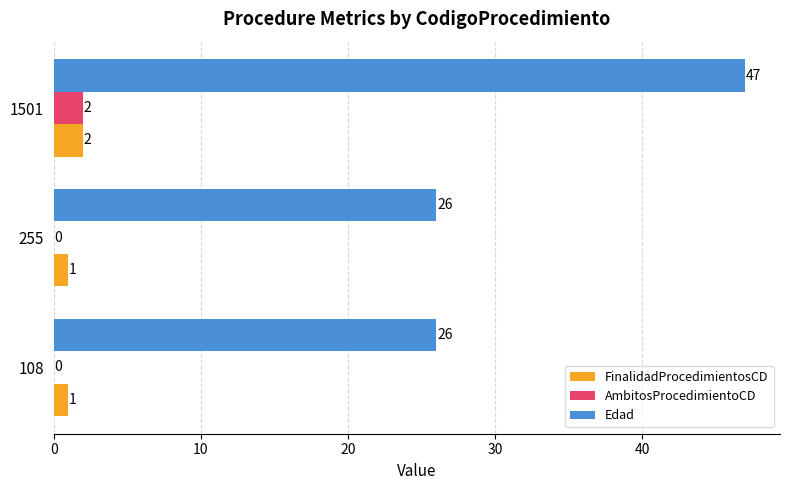

The value of FinalidadProcedimientosCD at 255 is 1. True or false?

True